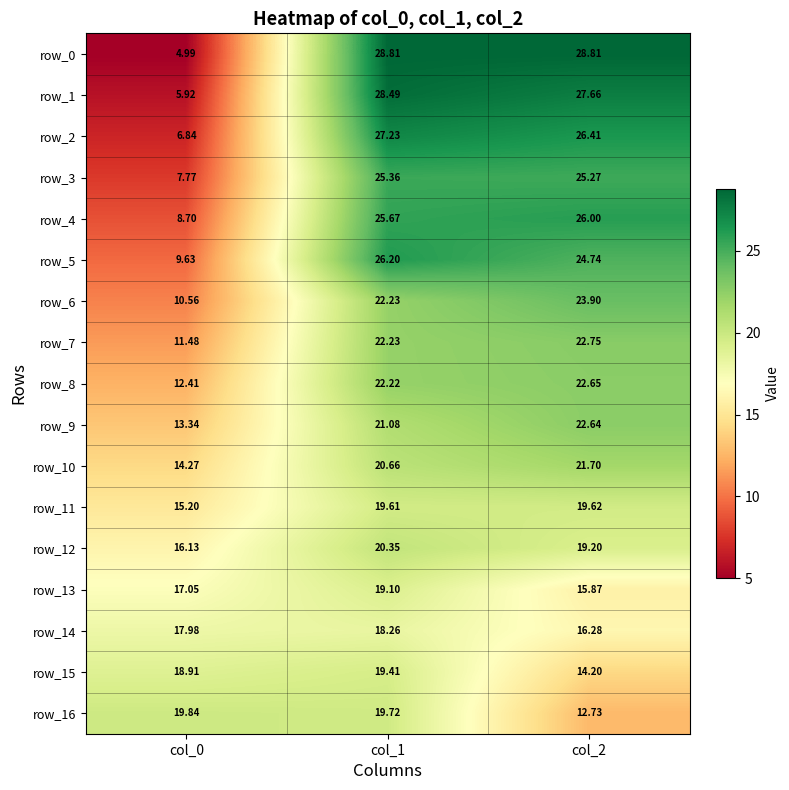

How many values in the row_6 series are below 22?

1